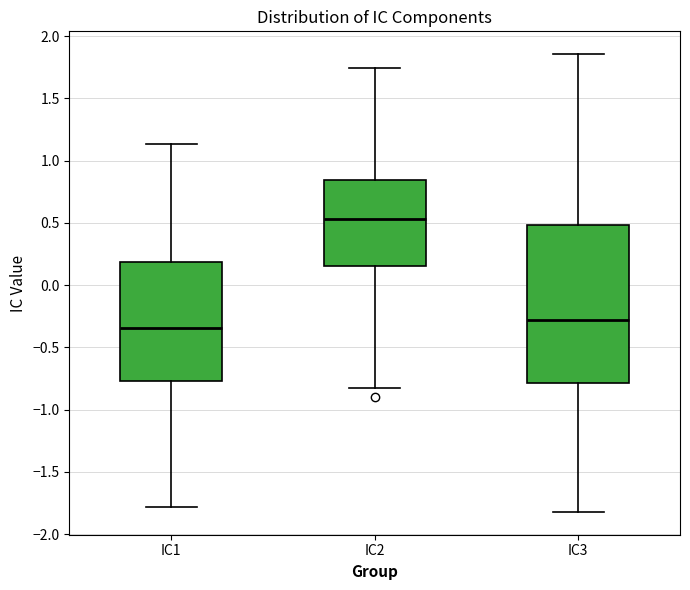

Which box is the tallest, from its lower edge to its upper edge?

IC3